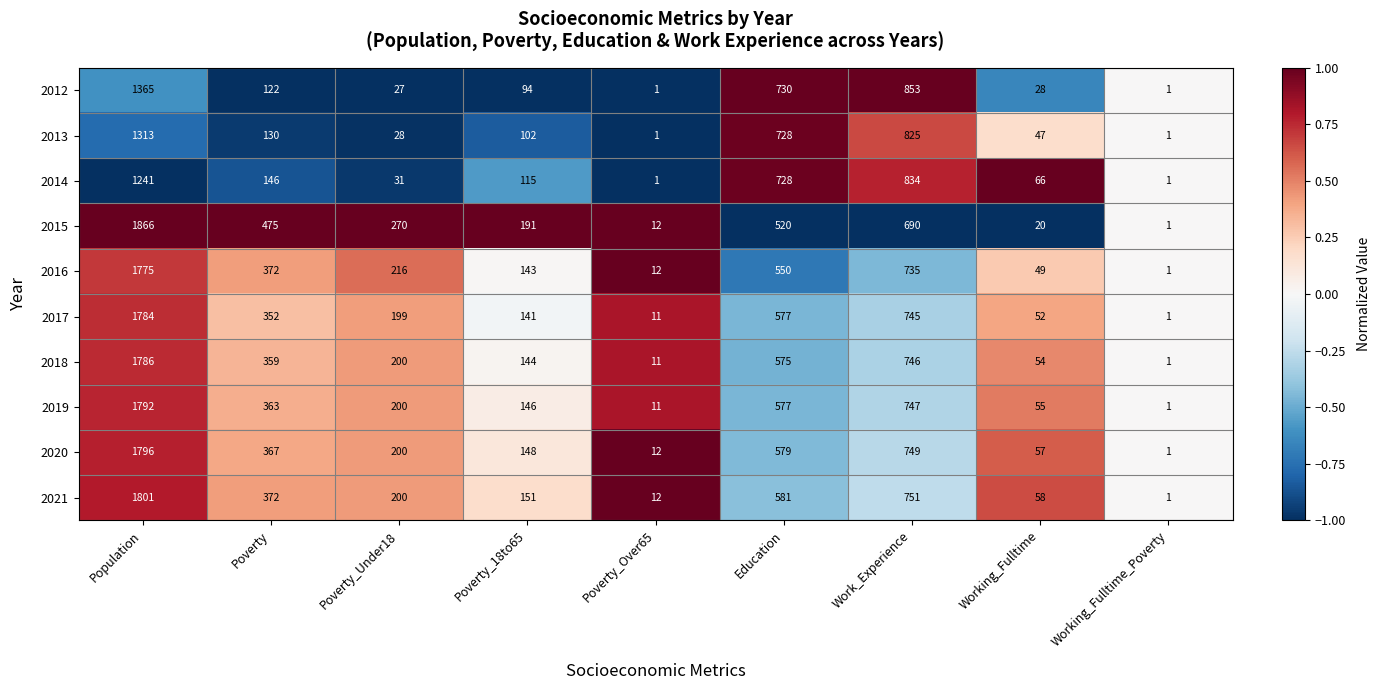

What is the difference between the highest and lowest values at Poverty?

353